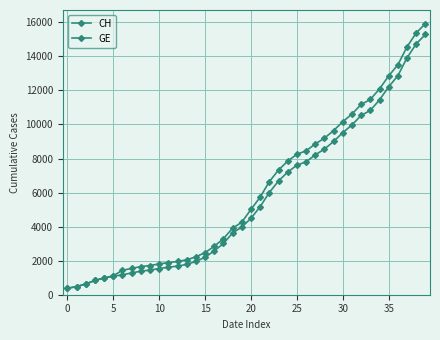

How many data points in GE are less than 4485?

20